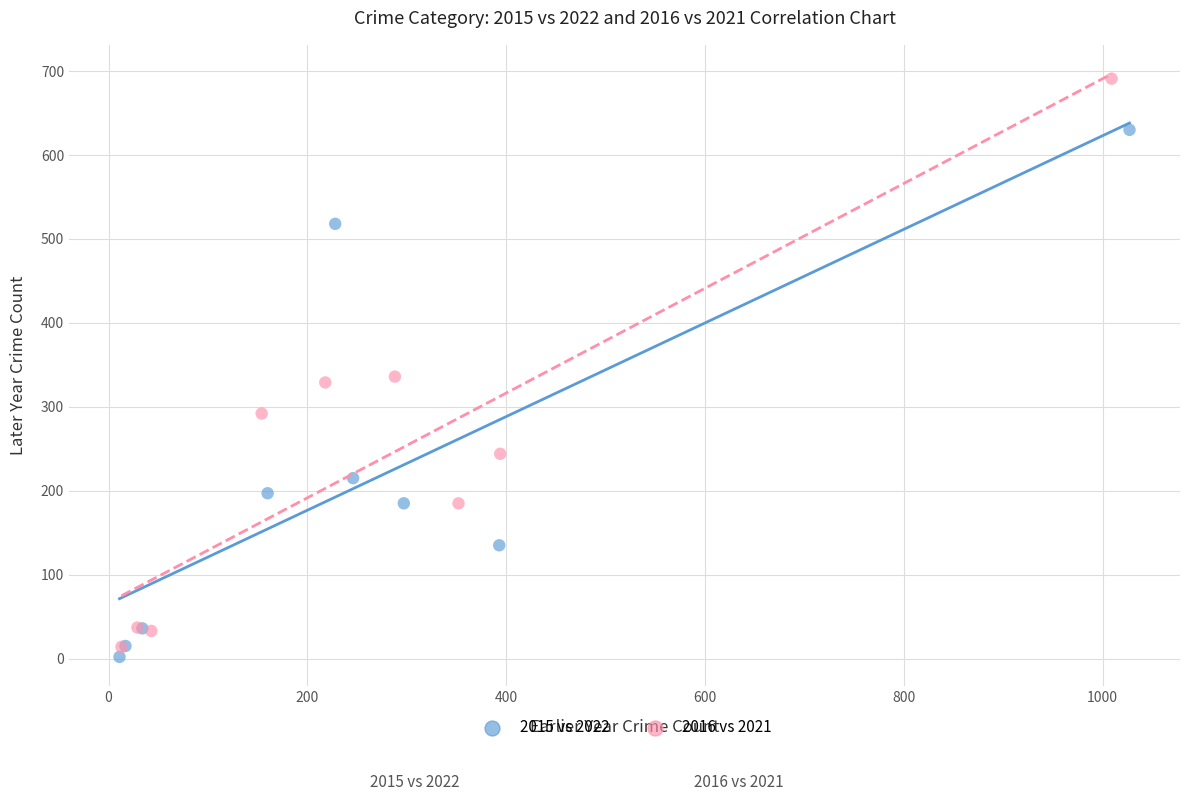

Which series has the widest spread of Y values?

2016 vs 2021